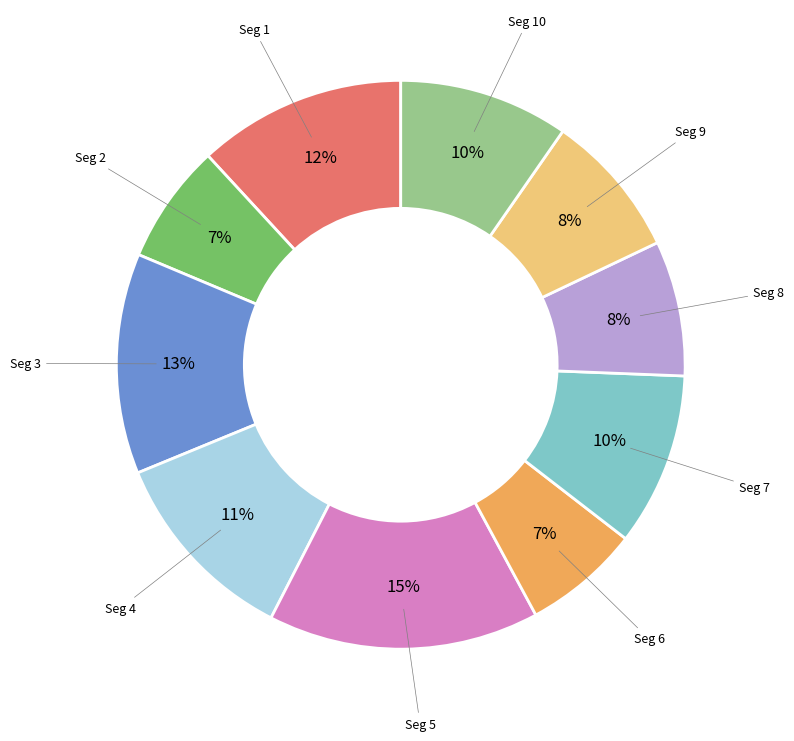

To the nearest percent, what is the difference between the Seg 7 and Seg 1 slice percentages?

2%